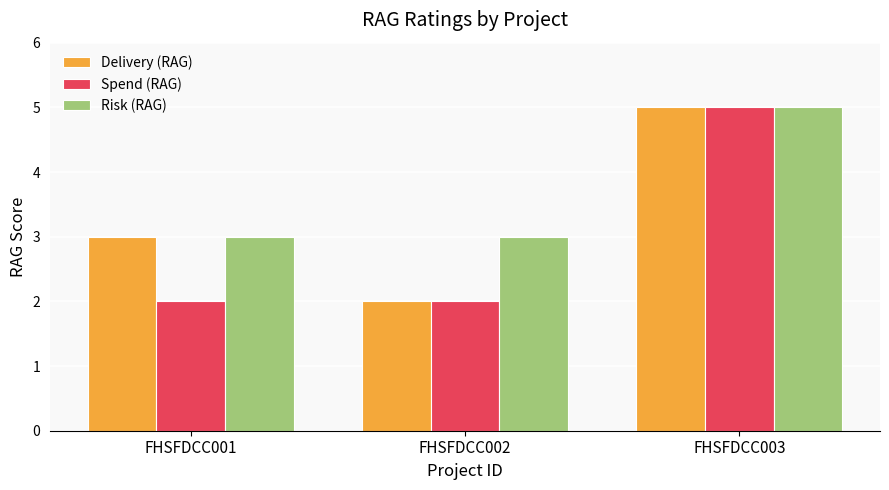

Is it true that Delivery (RAG) equals 5 at FHSFDCC001?

False